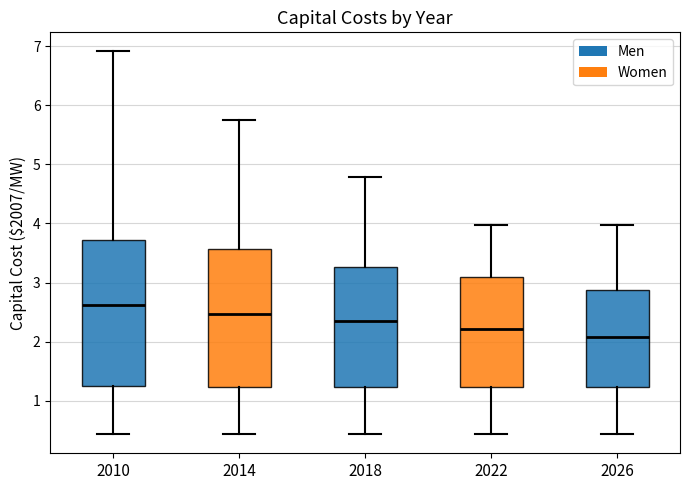

Reading left to right, transcribe this box plot: for each box, give where its median line is, the range the box spans, and where its two whiskers end, as read against the y-axis. The values are not printed on the chart, so give them approximately, as read against the axis.

2010: median 2.6, box 1.3 to 3.7, whiskers 0.4 to 6.9
2014: median 2.5, box 1.2 to 3.6, whiskers 0.4 to 5.7
2018: median 2.4, box 1.2 to 3.3, whiskers 0.4 to 4.8
2022: median 2.2, box 1.2 to 3.1, whiskers 0.4 to 4.0
2026: median 2.1, box 1.2 to 2.9, whiskers 0.4 to 4.0